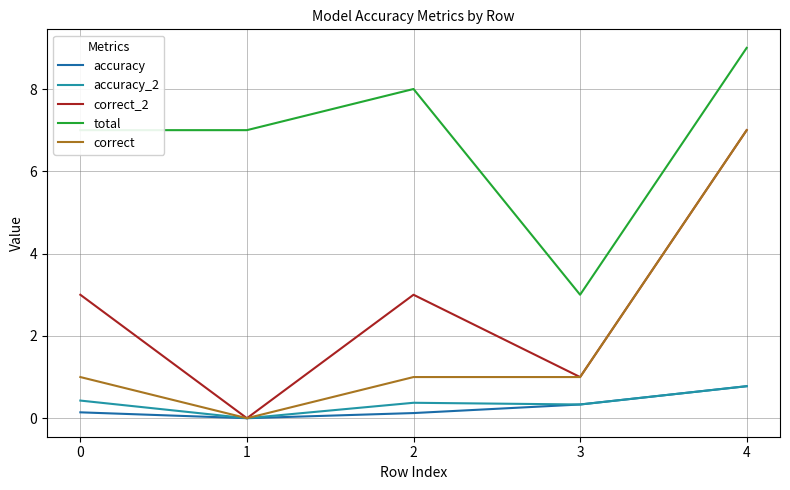

What is the difference between the highest and lowest values at 4?

8.2